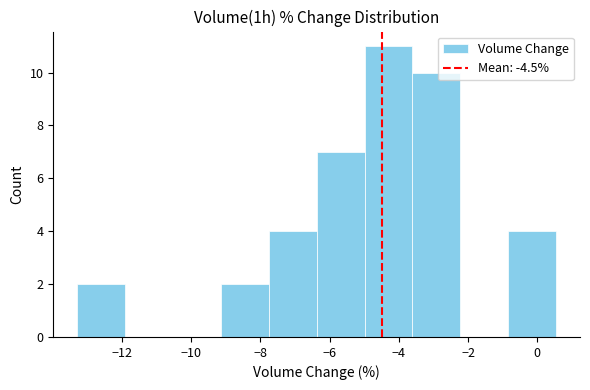

Reading left to right, list every bar in this chart as the range it spans on the x-axis followed by its height. Neither the bar edges nor the heights are printed on the chart, so give them approximately, as read against the axes.

-13.2 to -12.0: 2
-12.0 to -10.6: 0
-10.6 to -9.2: 0
-9.2 to -7.8: 2
-7.8 to -6.4: 4
-6.4 to -5.0: 7
-5.0 to -3.6: 11
-3.6 to -2.2: 10
-2.2 to -0.8: 0
-0.8 to 0.6: 4